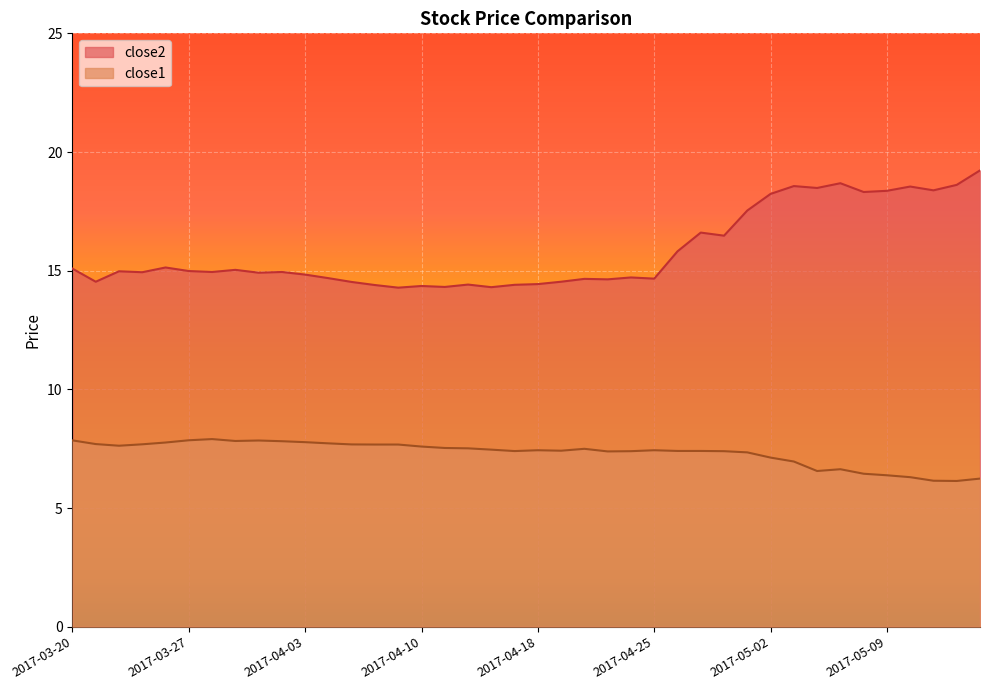

Where is close2 nearest to the value 16?

2017-04-26